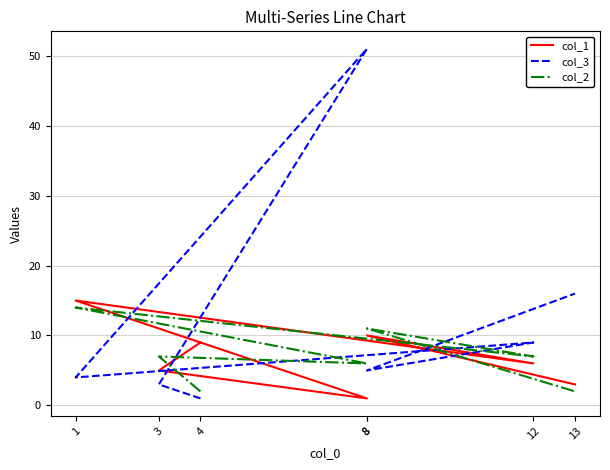

How many lines are shown in the chart?

3